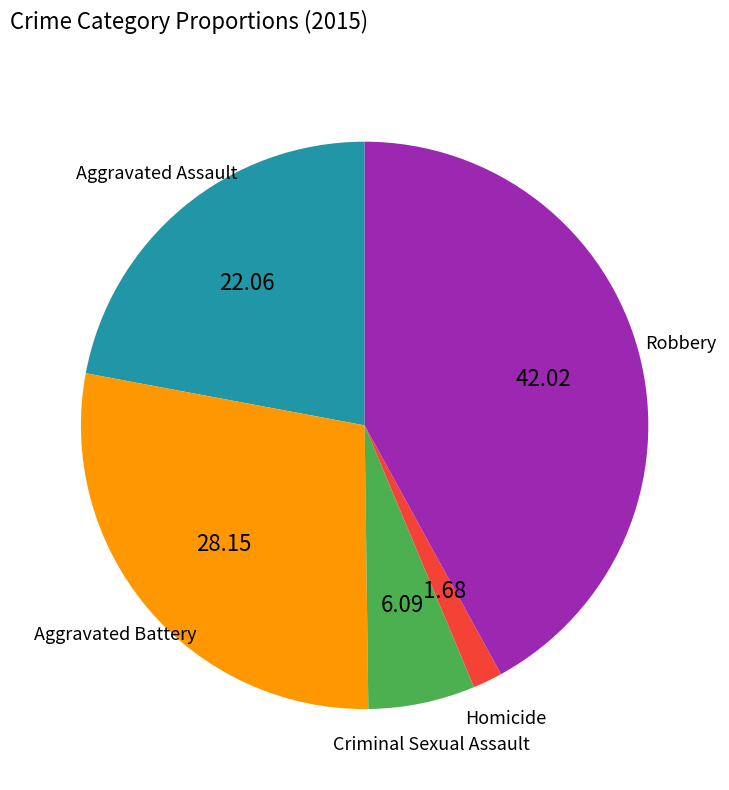

Which has a higher value, Homicide or Aggravated Assault?

Aggravated Assault